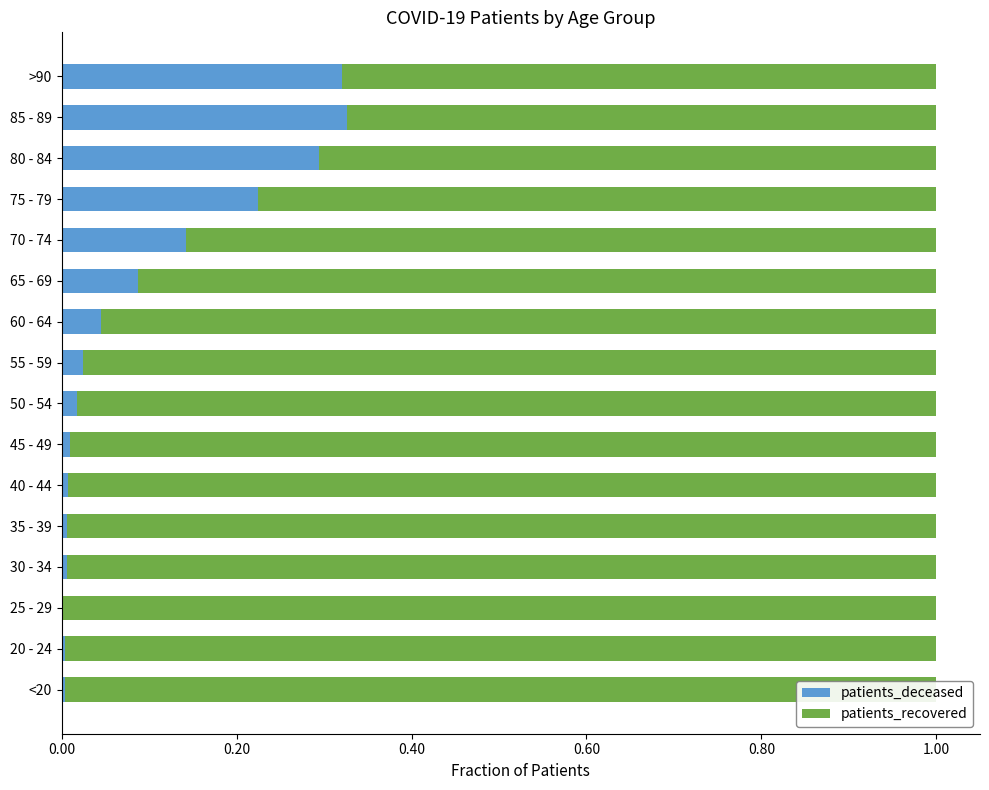

Is it true that patients_deceased equals 0.1 at 80 - 84?

False